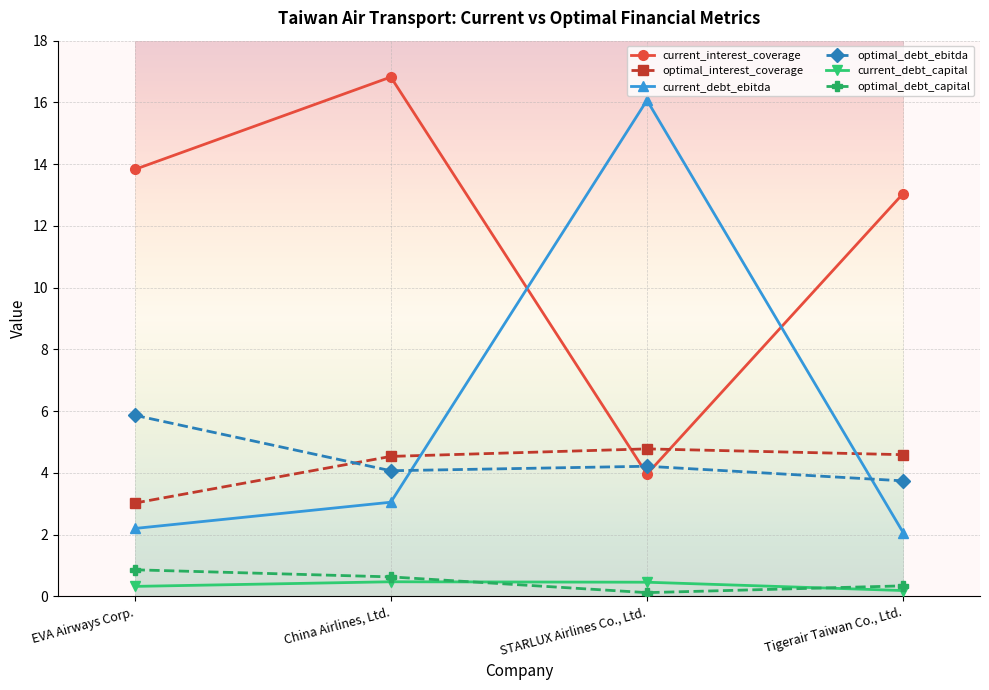

What is the value of the current_debt_capital point at the 1st from the left?

0.3